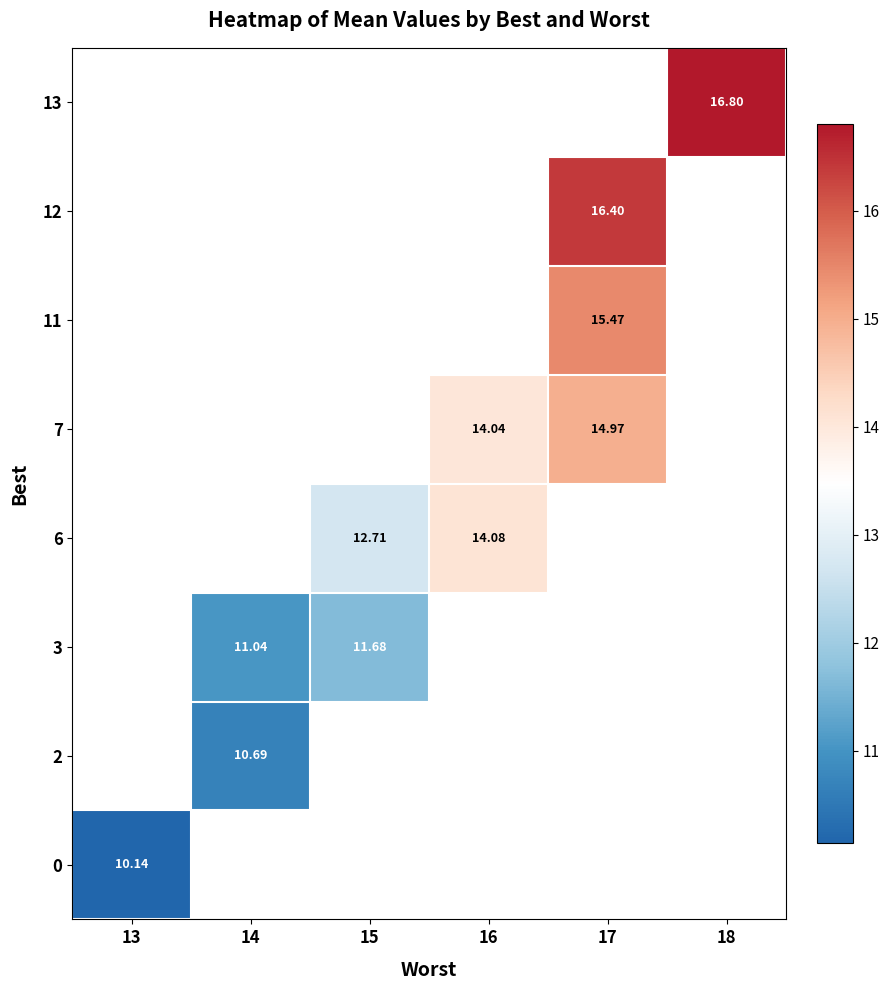

At which category does the chart reach its minimum across all series?

13